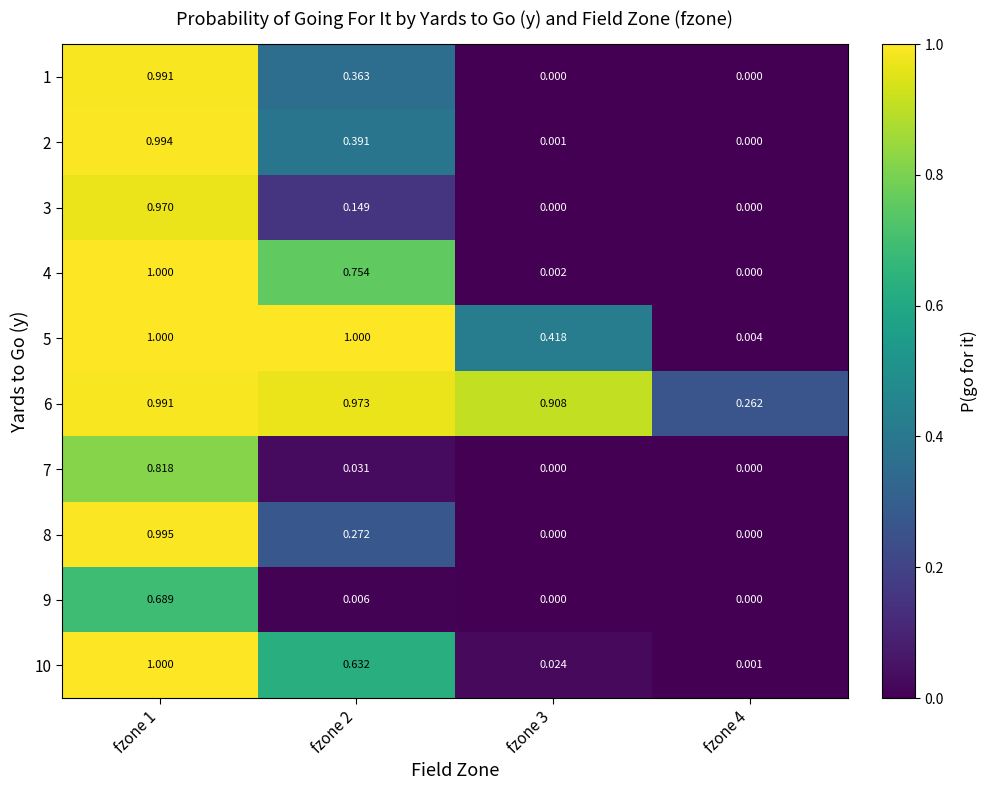

Is the value of 10 at fzone 3 greater than the value of 8 at fzone 4?

Yes